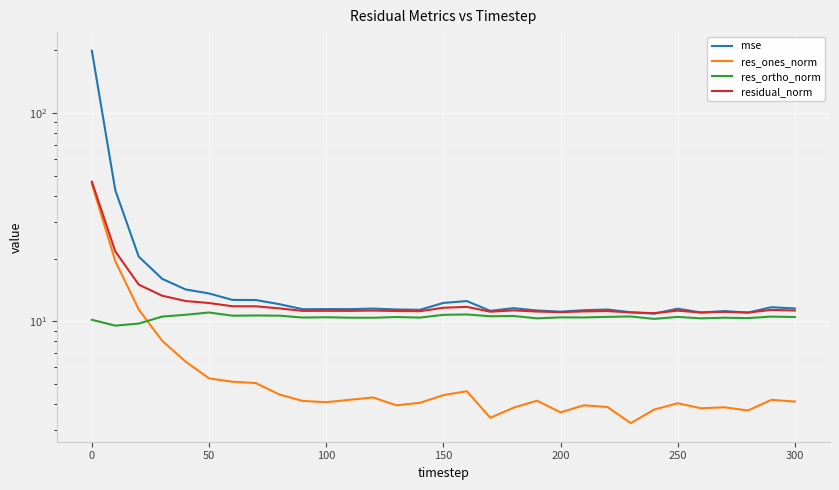

How many data points in residual_norm are less than 11?

1